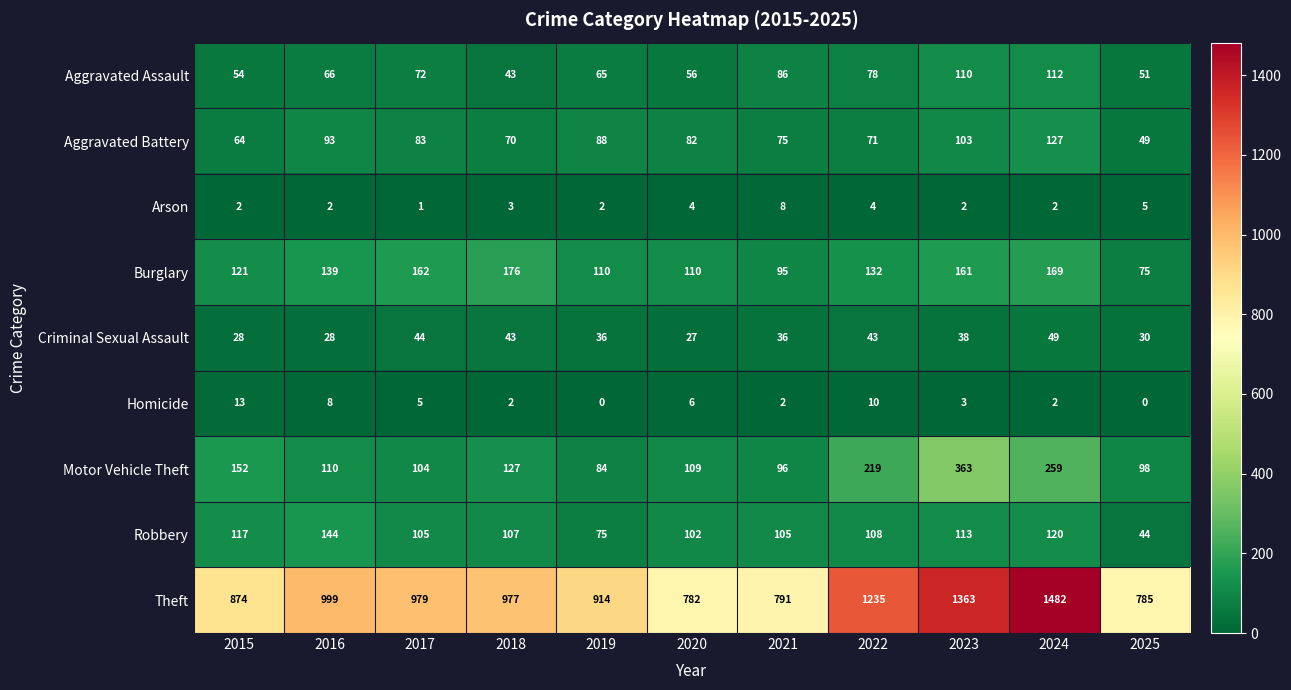

How many data points does each series have?

11